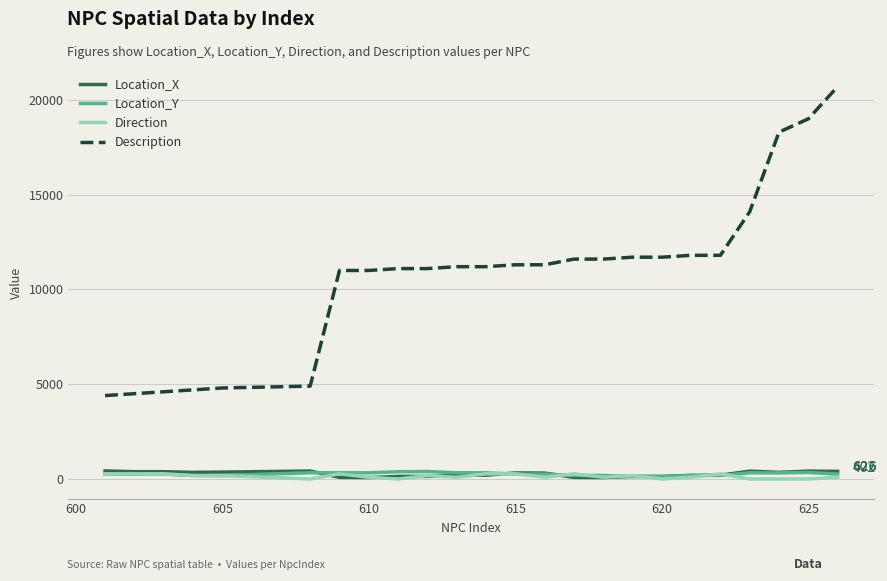

True or false: Location_Y and Description cross at least once.

False